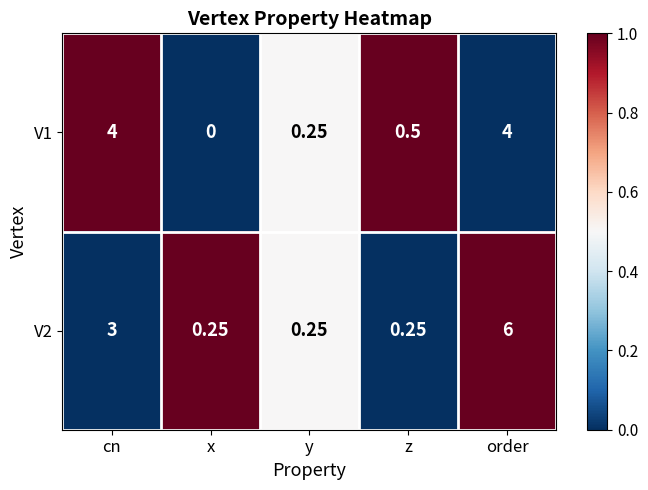

At which category does the chart reach its minimum across all series?

x